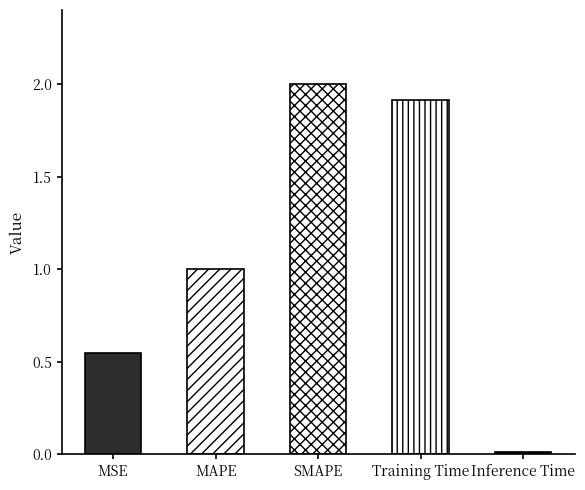

What is the label of the 1st bar from the right?

Inference Time